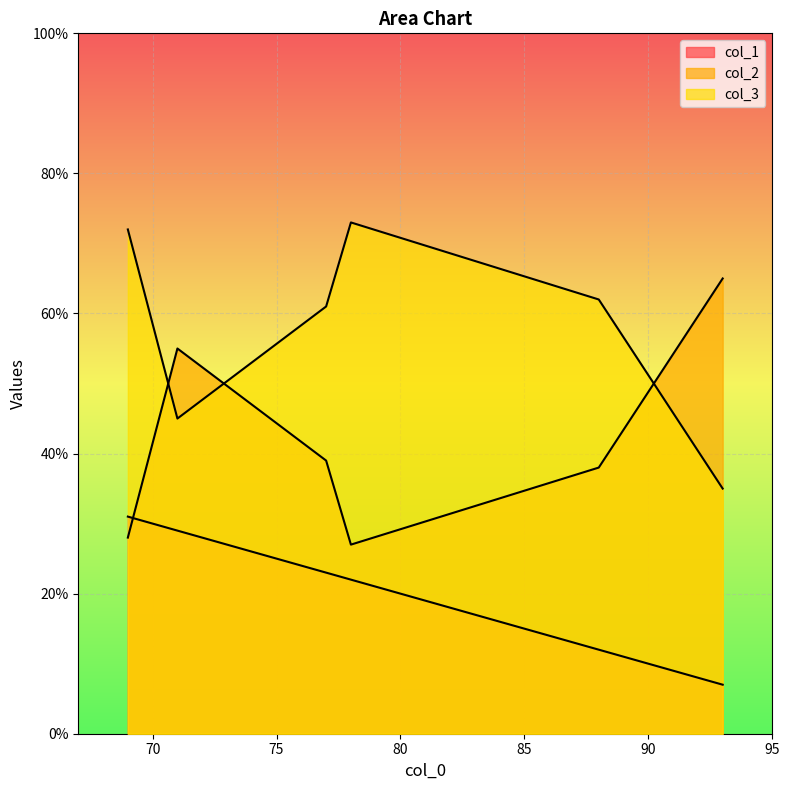

What is the maximum value shown in the chart?

73